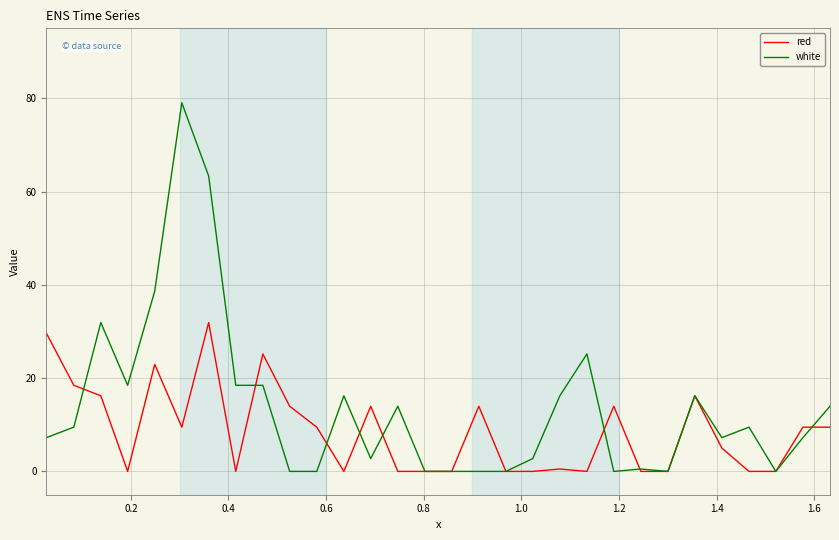

Rank the series by their average value, from lowest to highest.

red, white